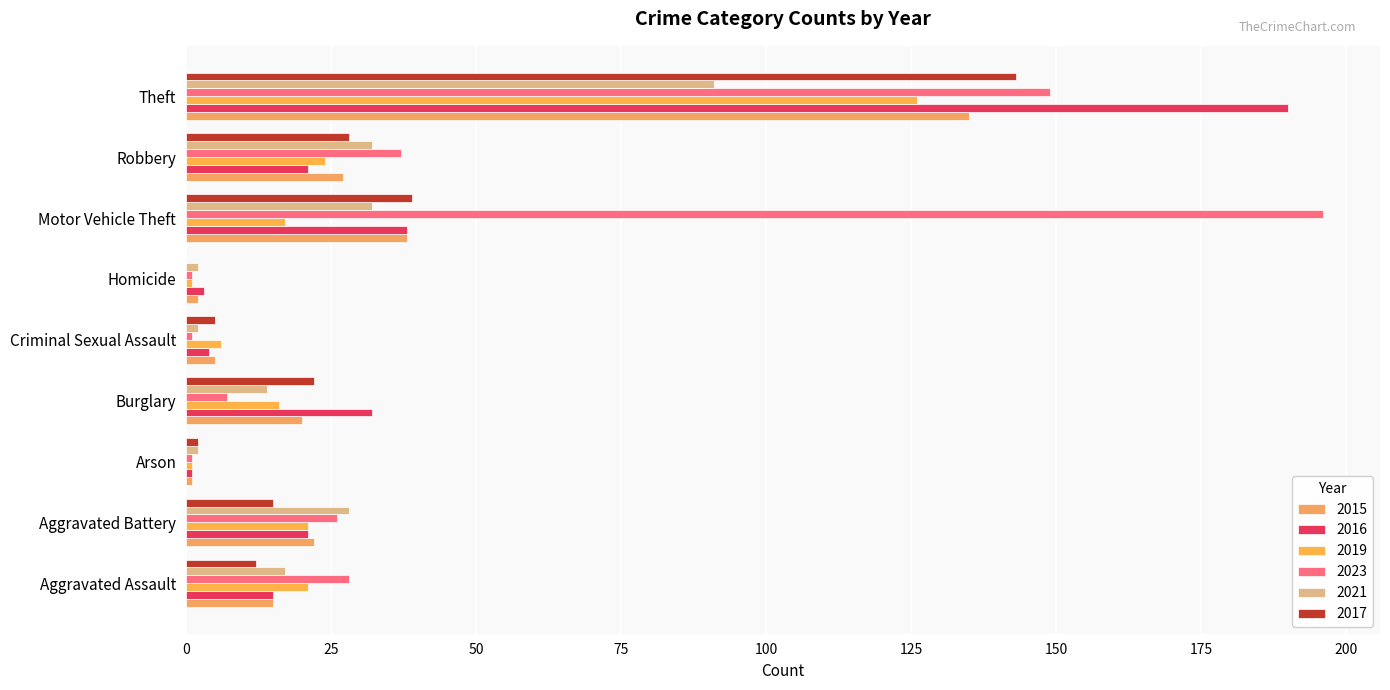

Which has a higher value, Aggravated Assault or Criminal Sexual Assault?

Aggravated Assault